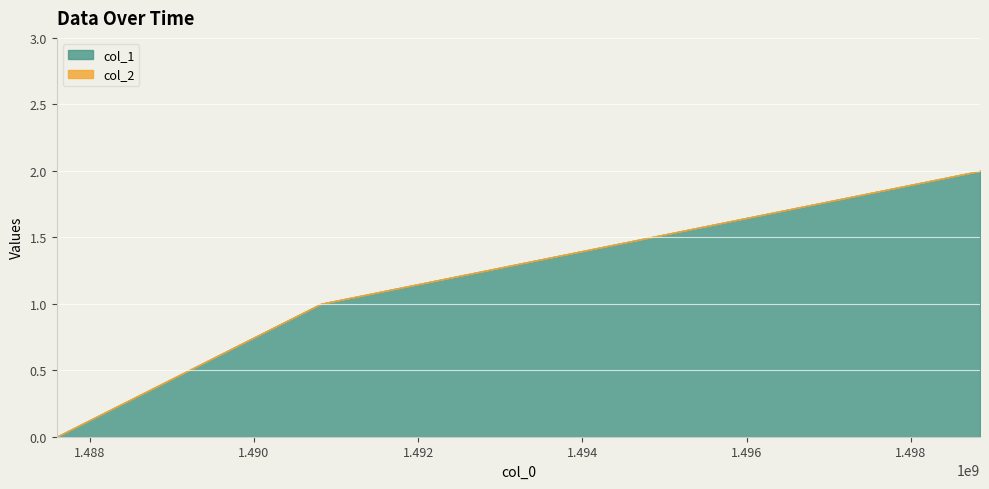

Count the number of categories in the chart.

3